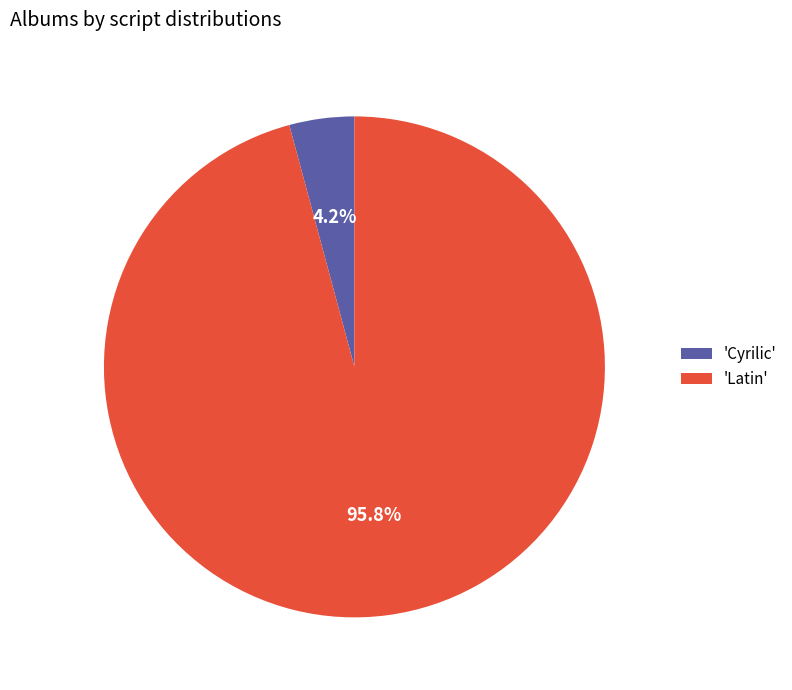

Which slice is the smallest?

'Cyrilic'